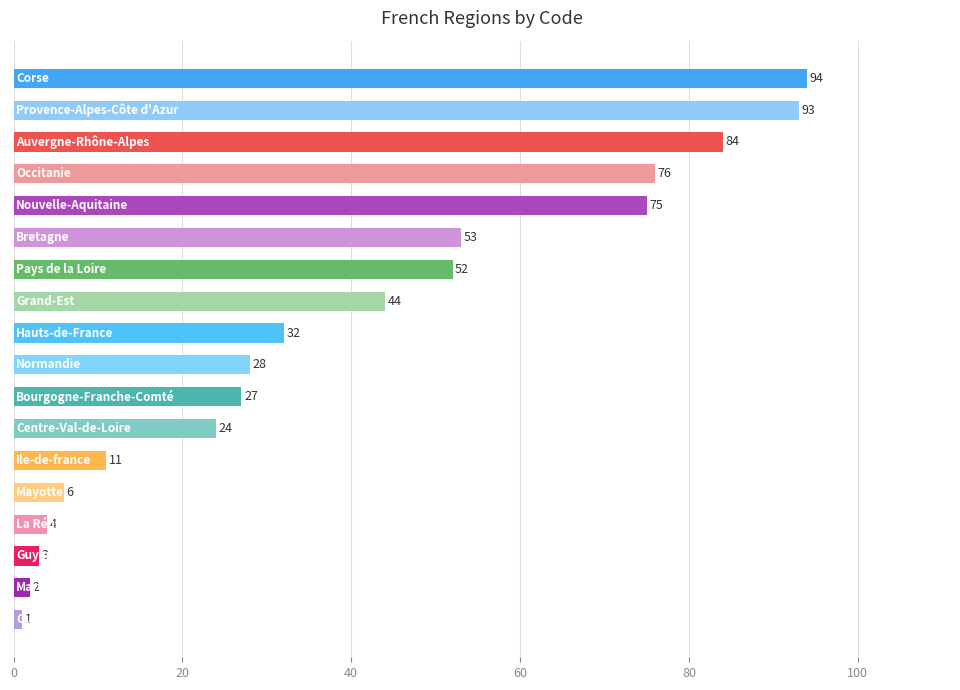

How many data points are less than 32?

9